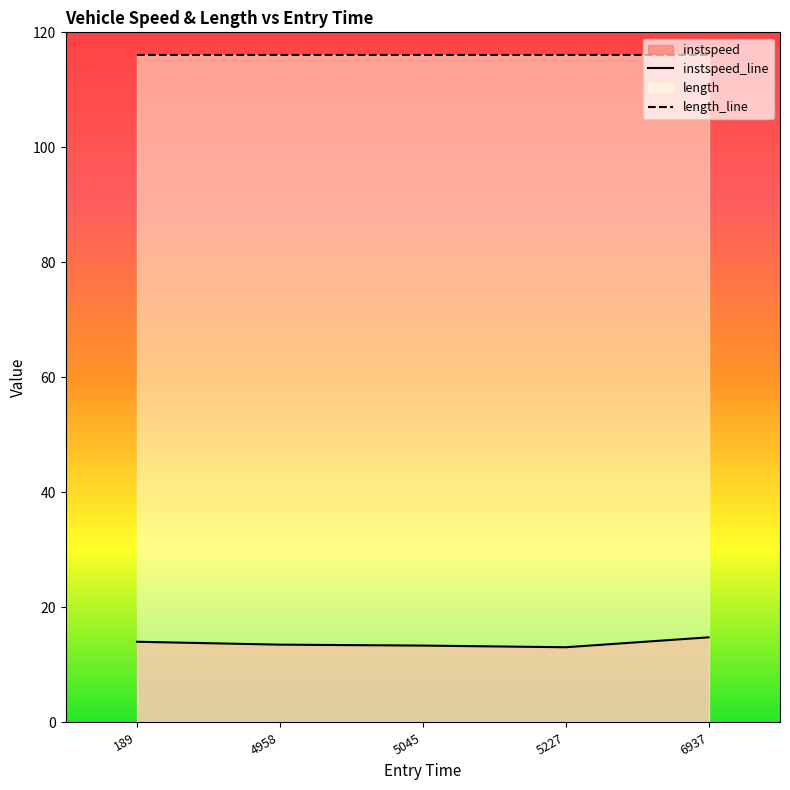

What value does the data have at 5045.0?

13.4